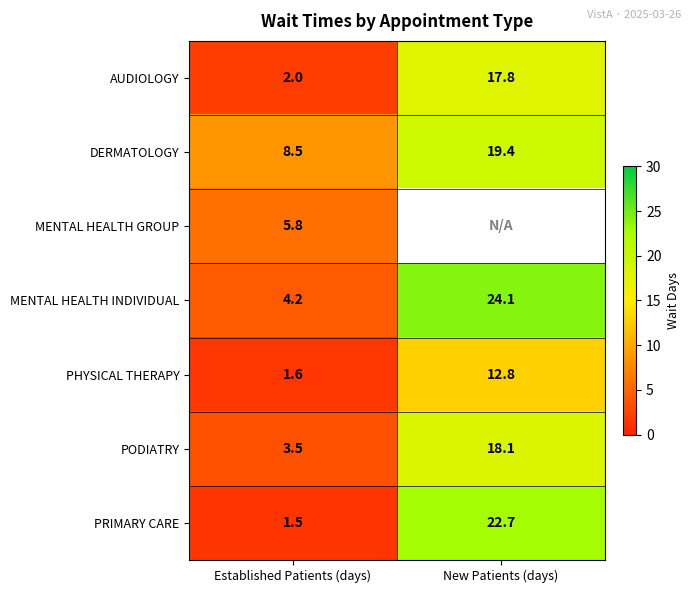

What is the sum of the PRIMARY CARE values at Established Patients (days) and New Patients (days)?

24.2